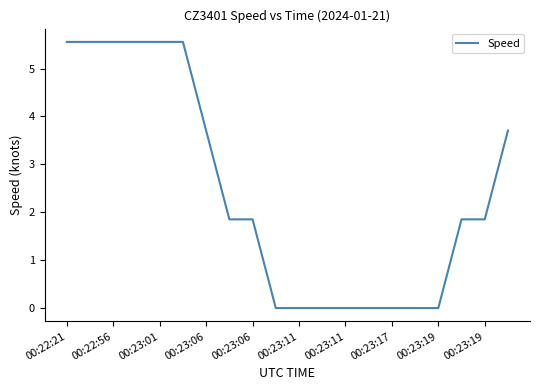

What is the greatest value displayed?

5.6